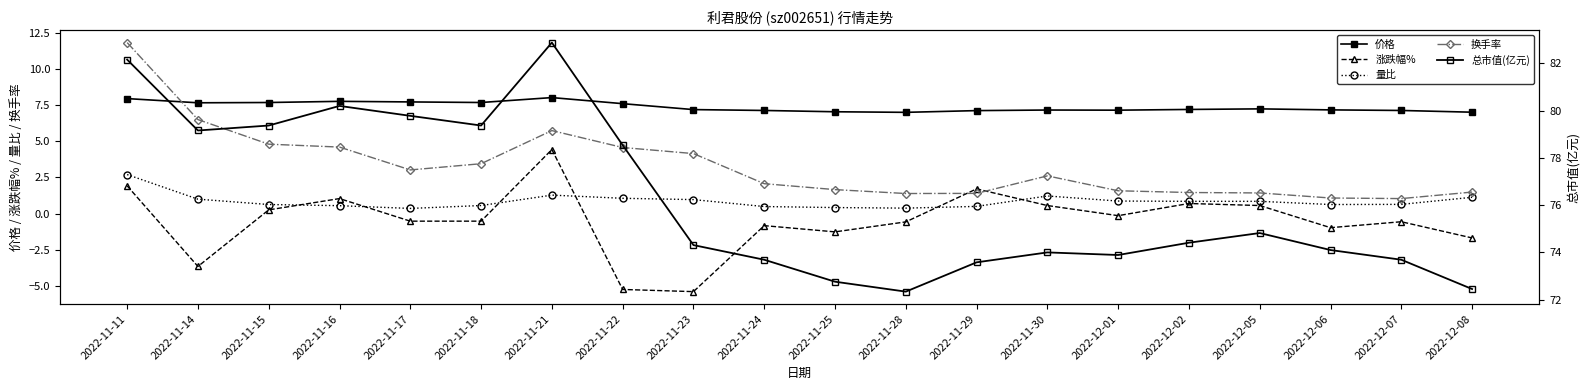

Is it true that 总市值(亿元) equals 79.8 at 2022-11-17?

True